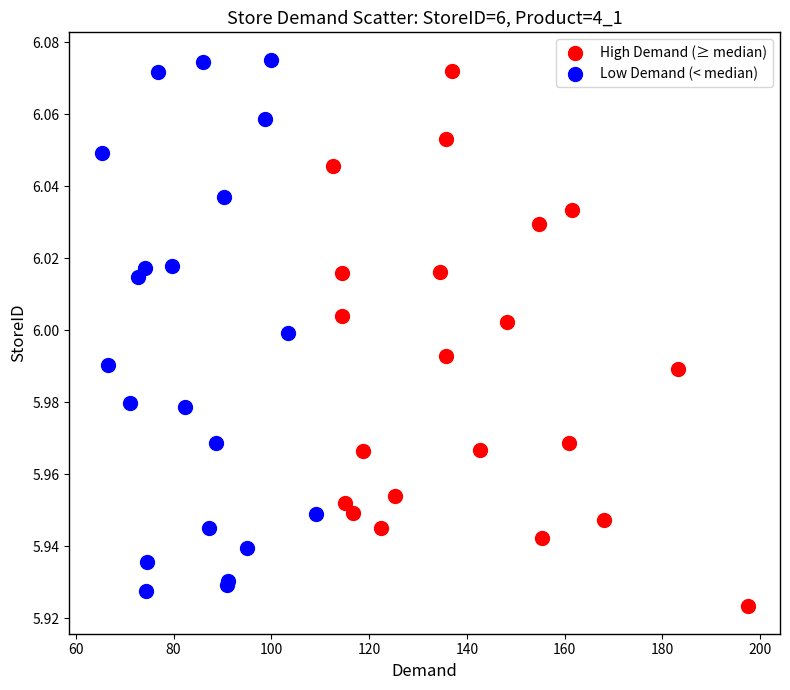

What are all the series names shown in the legend?

High Demand (≥ median), Low Demand (< median)